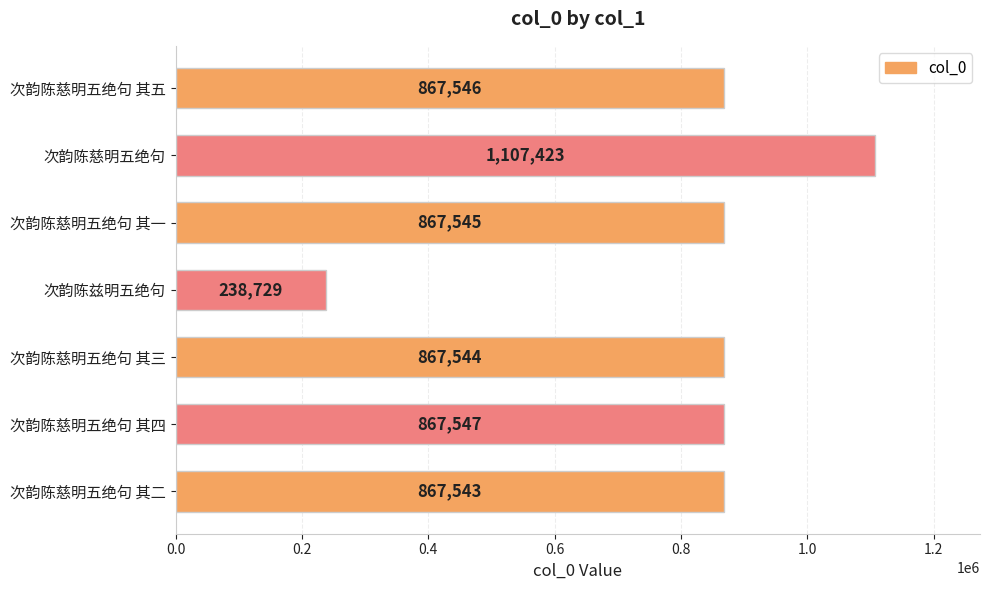

Reading top to bottom, what are all the values shown in this chart?

867546	1107423	867545	238729	867544	867547	867543